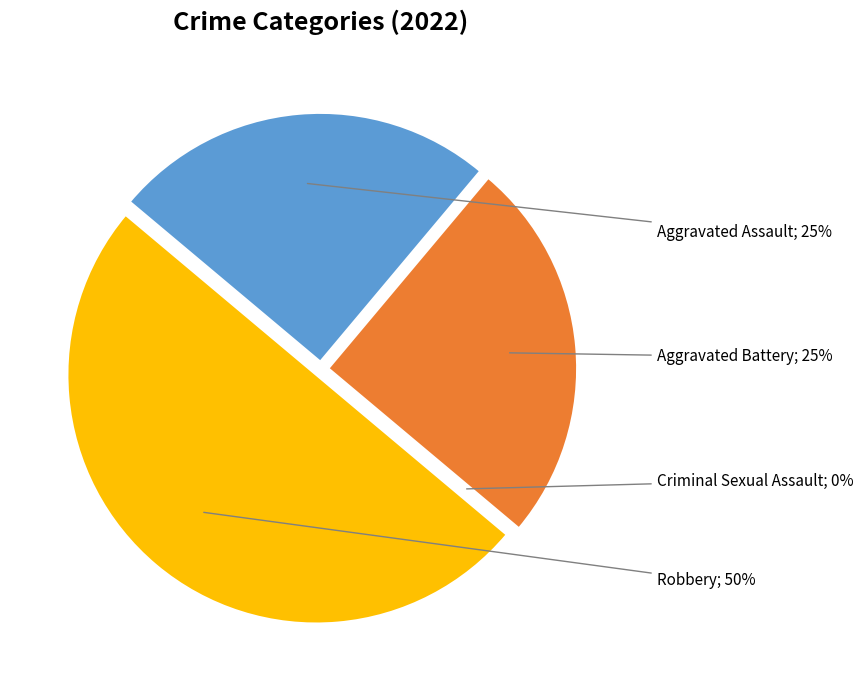

Which slice is the smallest?

Criminal Sexual Assault